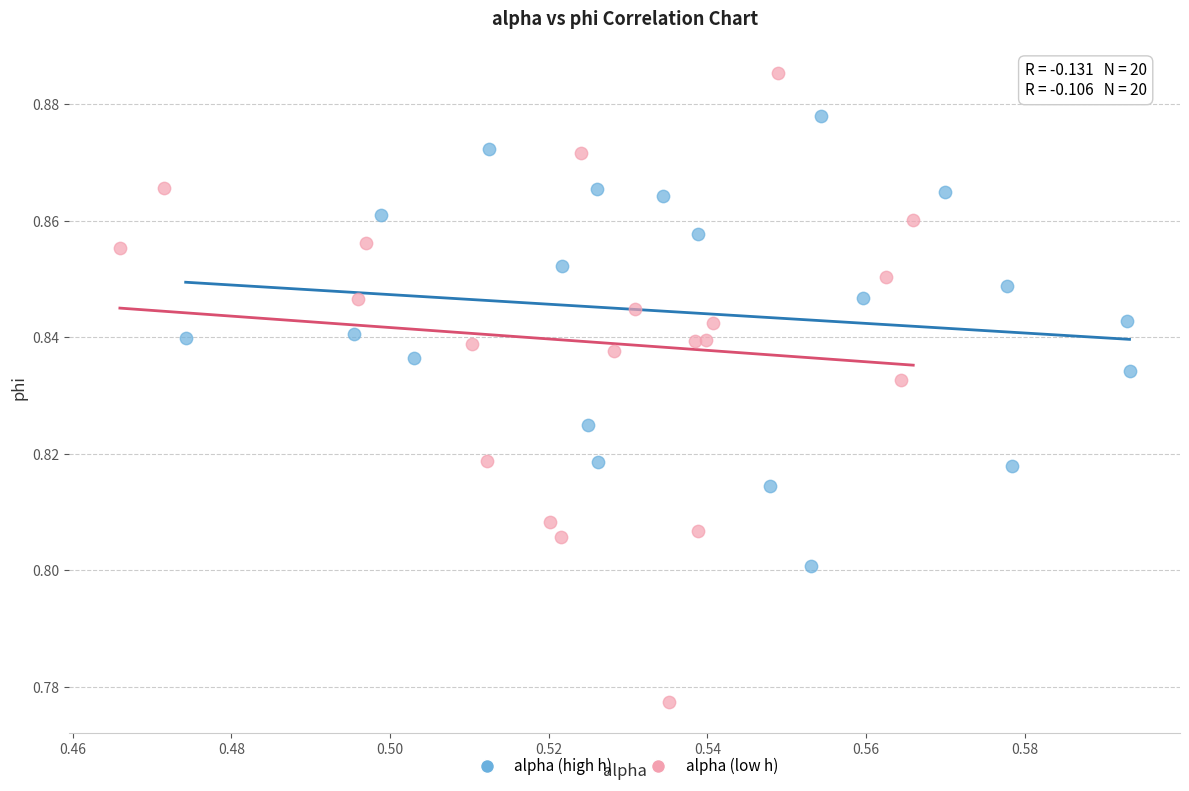

Which series has the widest spread of Y values?

alpha (low h)